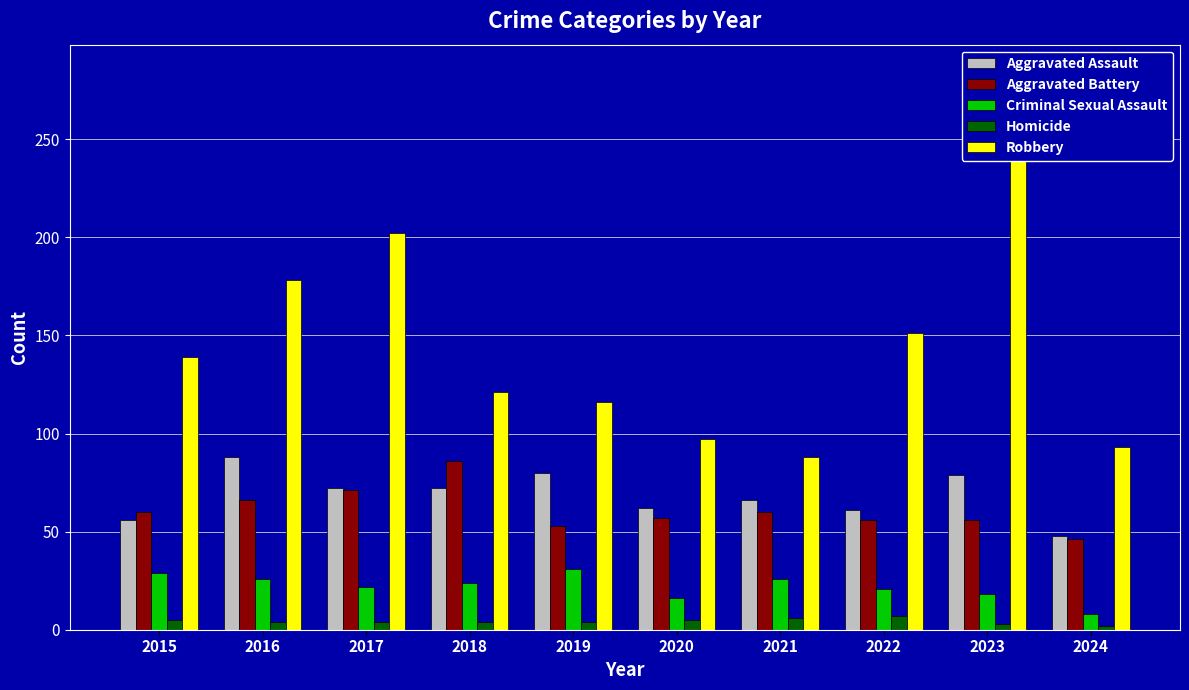

What is the difference between the Robbery values at 2016 and 2024?

85